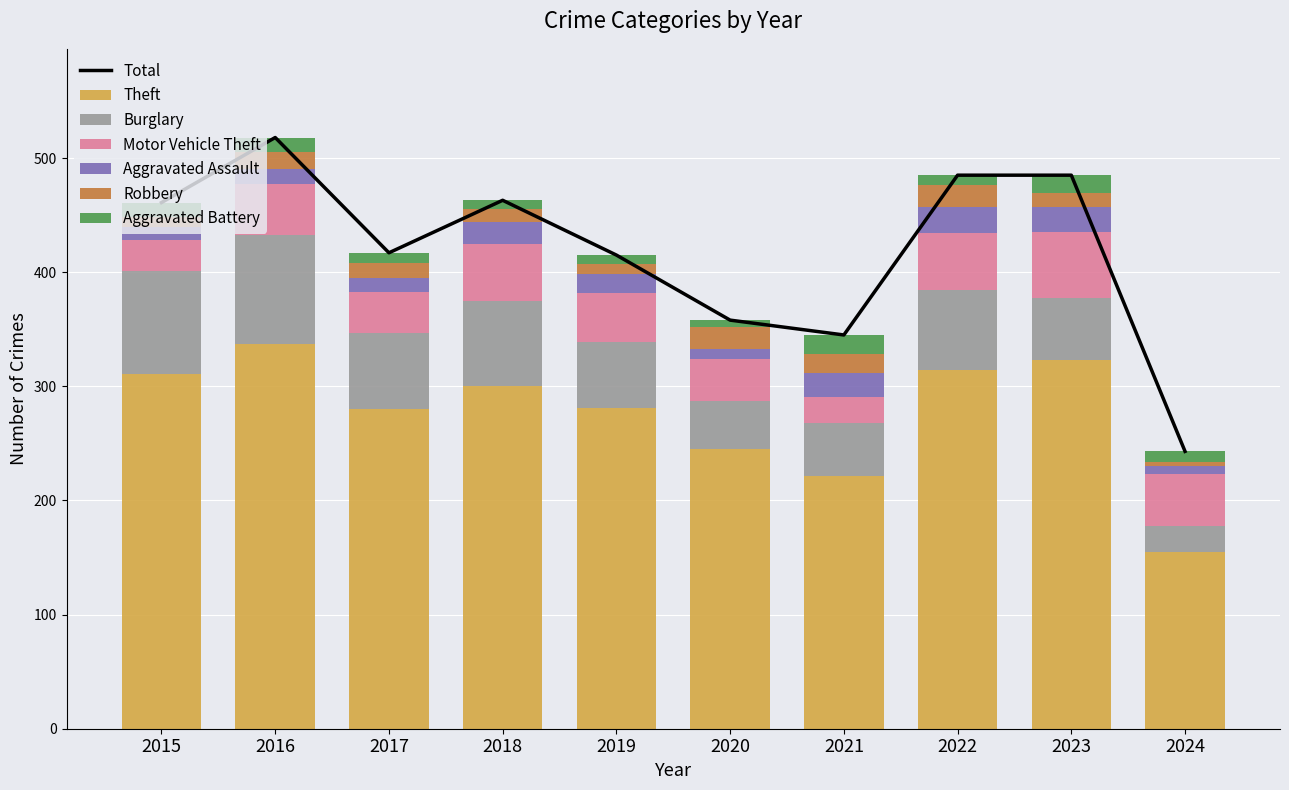

At which category is the sum across all series the highest?

2016